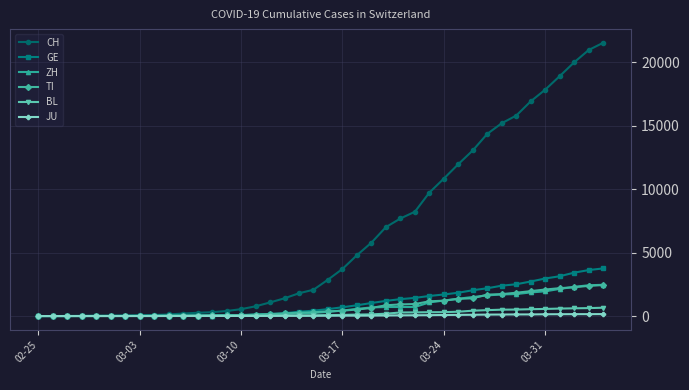

What is the value of the ZH point at the 37th from the left?

2136